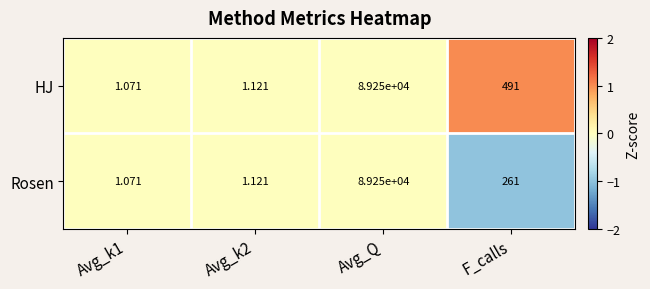

What is the difference between the highest and lowest values at F_calls?

230.0